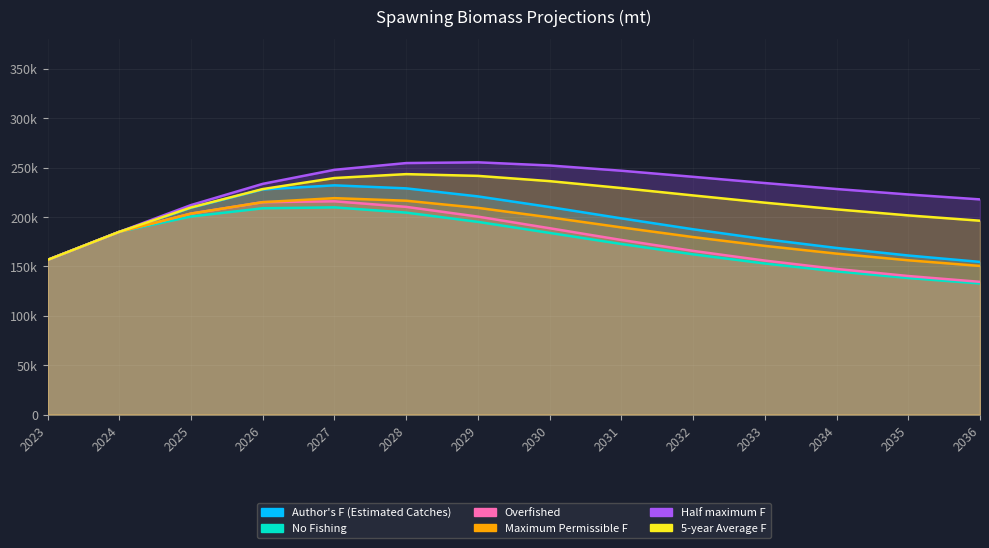

Which has a higher value, 2030 or 2027?

2027